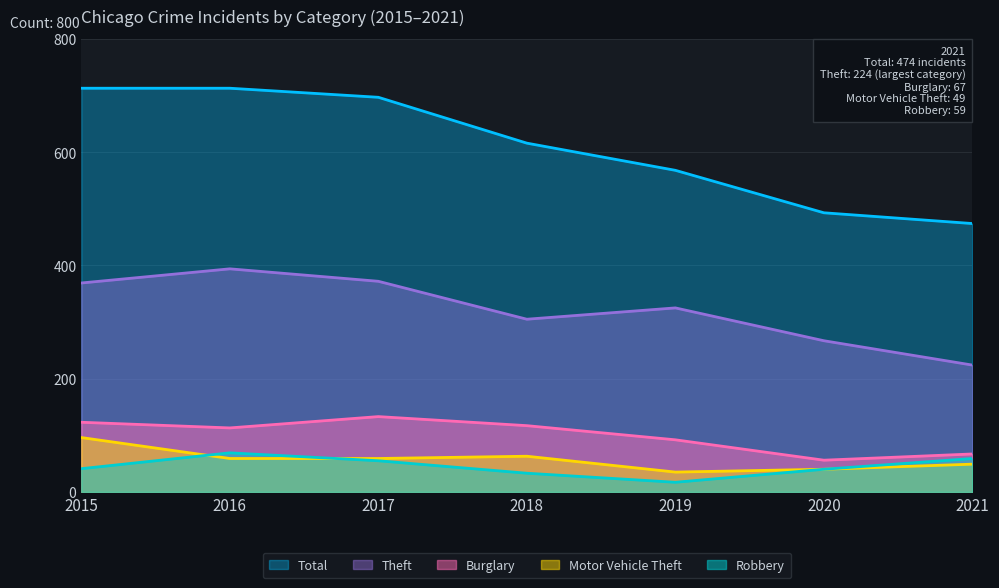

What is the lowest value of the Robbery series?

17